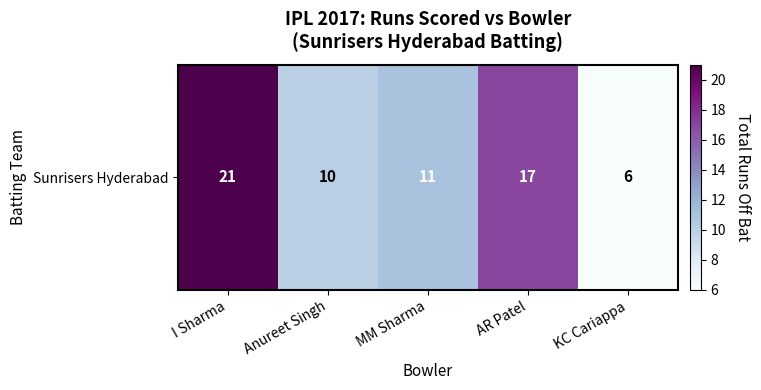

List the labels in order of value, smallest first.

KC Cariappa, Anureet Singh, MM Sharma, AR Patel, I Sharma